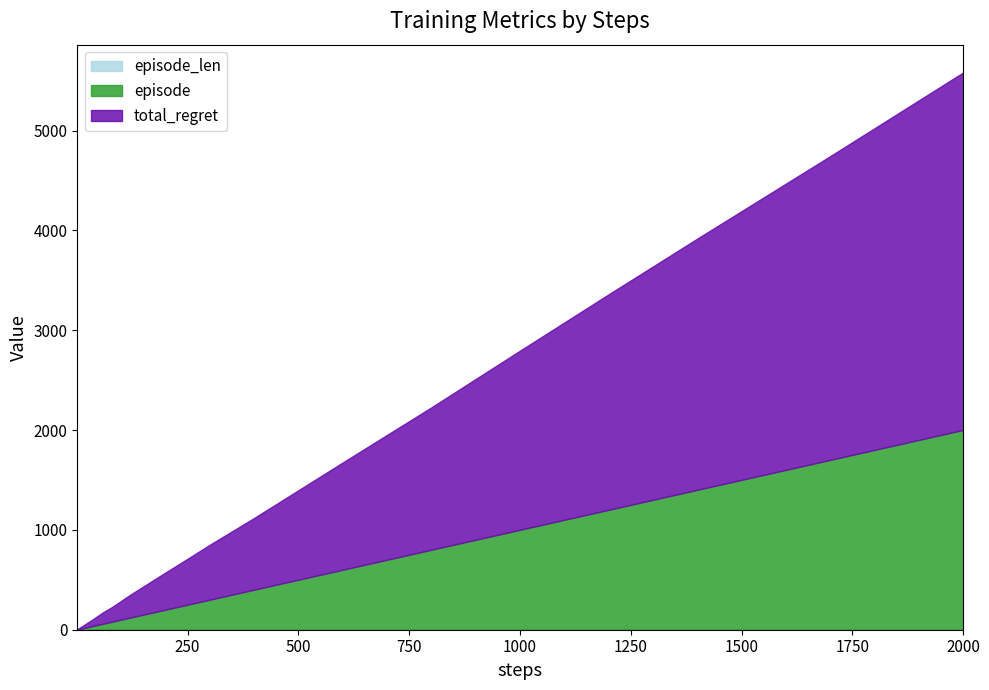

Reading right to left, transcribe all the data shown in this chart.

episode: 2000	1700	1400	1200	1000	900	800	700	600	500	400	300	250	200	170	140	120	100	90	80	70	60	50	40	30	25	20	17	14	12	10	9	8	7	6	5	4	3	2	1
total_regret: 3580	3042	2516	2158	1794	1610	1426	1250	1074	896	718	550	460	372	318	264	228	188	168	148	132	116	96	76	56	48	38	32	26	22	20	18	16	14	12	10	8	6	4	2
episode_len: 1	1	1	1	1	1	1	1	1	1	1	1	1	1	1	1	1	1	1	1	1	1	1	1	1	1	1	1	1	1	1	1	1	1	1	1	1	1	1	1